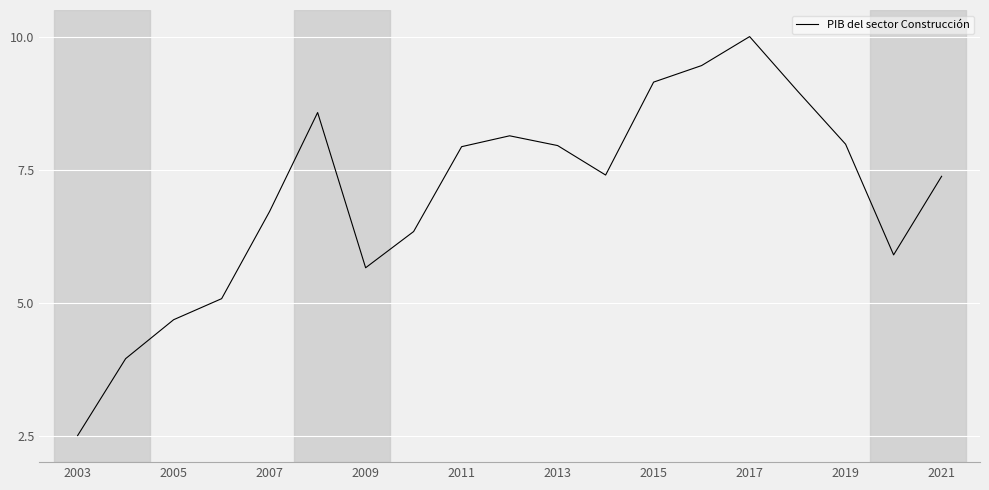

What is the minimum value shown in the chart?

2.5